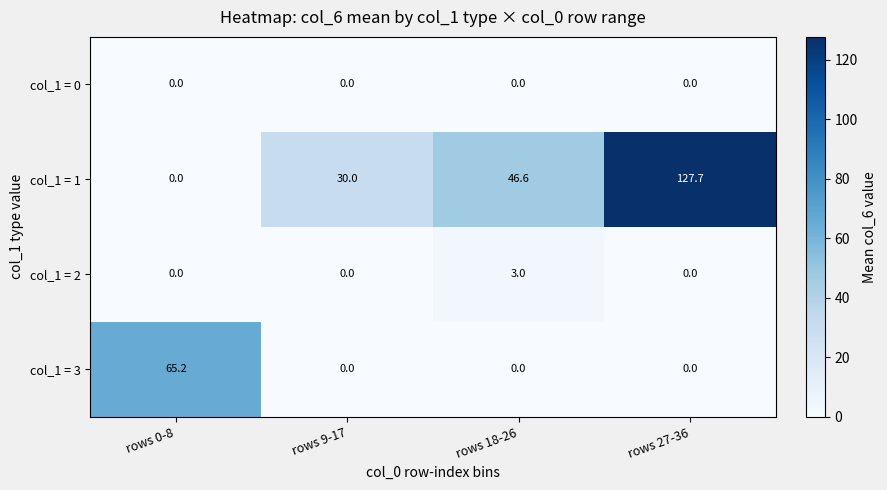

What is the difference between the maximum and minimum values in the col_1 = 2 series?

3.0